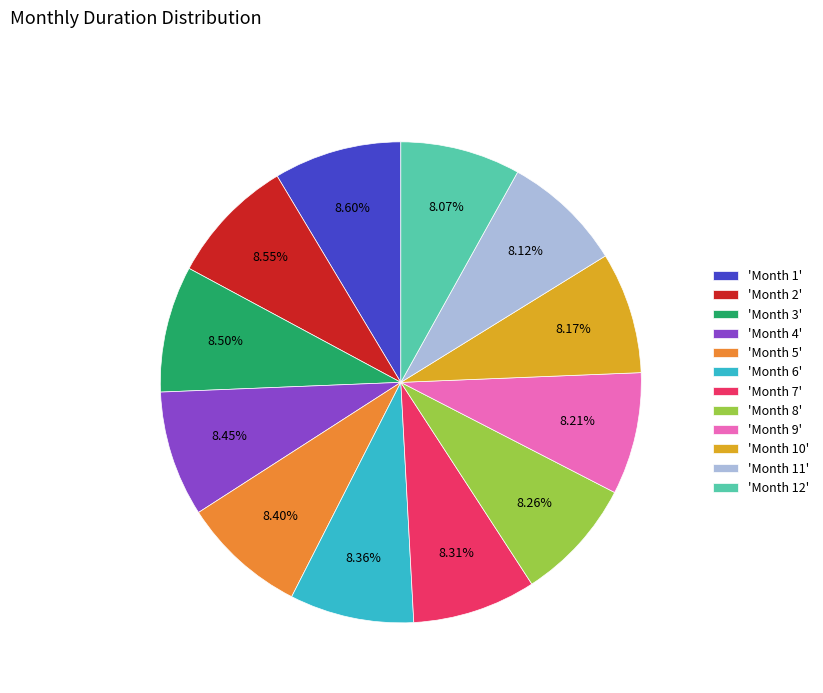

Is there a majority slice in this chart?

No